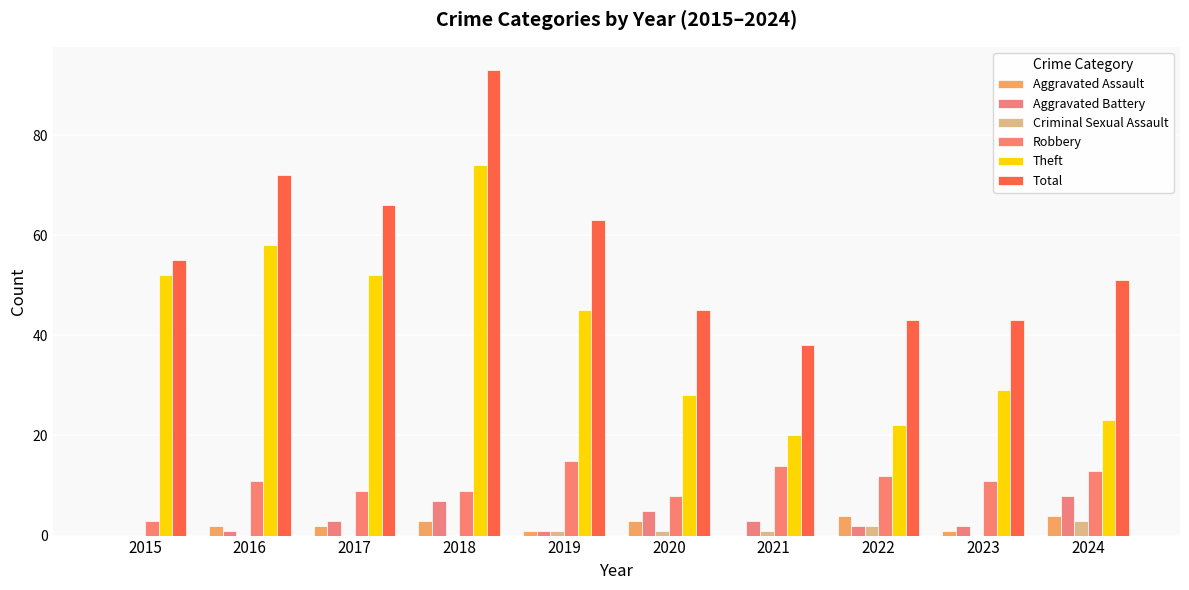

Reading left to right, transcribe all the data shown in this chart.

Aggravated Assault: 2015=0	2016=2	2017=2	2018=3	2019=1	2020=3	2021=0	2022=4	2023=1	2024=4
Aggravated Battery: 2015=0	2016=1	2017=3	2018=7	2019=1	2020=5	2021=3	2022=2	2023=2	2024=8
Criminal Sexual Assault: 2015=0	2016=0	2017=0	2018=0	2019=1	2020=1	2021=1	2022=2	2023=0	2024=3
Robbery: 2015=3	2016=11	2017=9	2018=9	2019=15	2020=8	2021=14	2022=12	2023=11	2024=13
Theft: 2015=52	2016=58	2017=52	2018=74	2019=45	2020=28	2021=20	2022=22	2023=29	2024=23
Total: 2015=55	2016=72	2017=66	2018=93	2019=63	2020=45	2021=38	2022=43	2023=43	2024=51